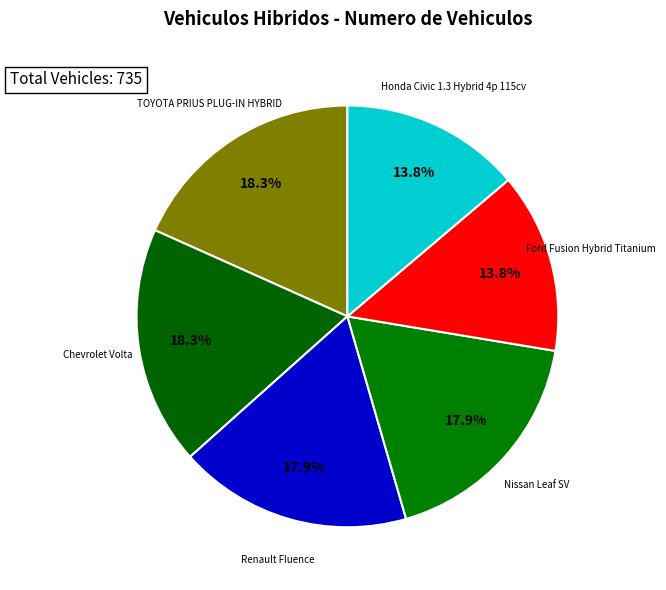

How many segments does this pie chart have?

6